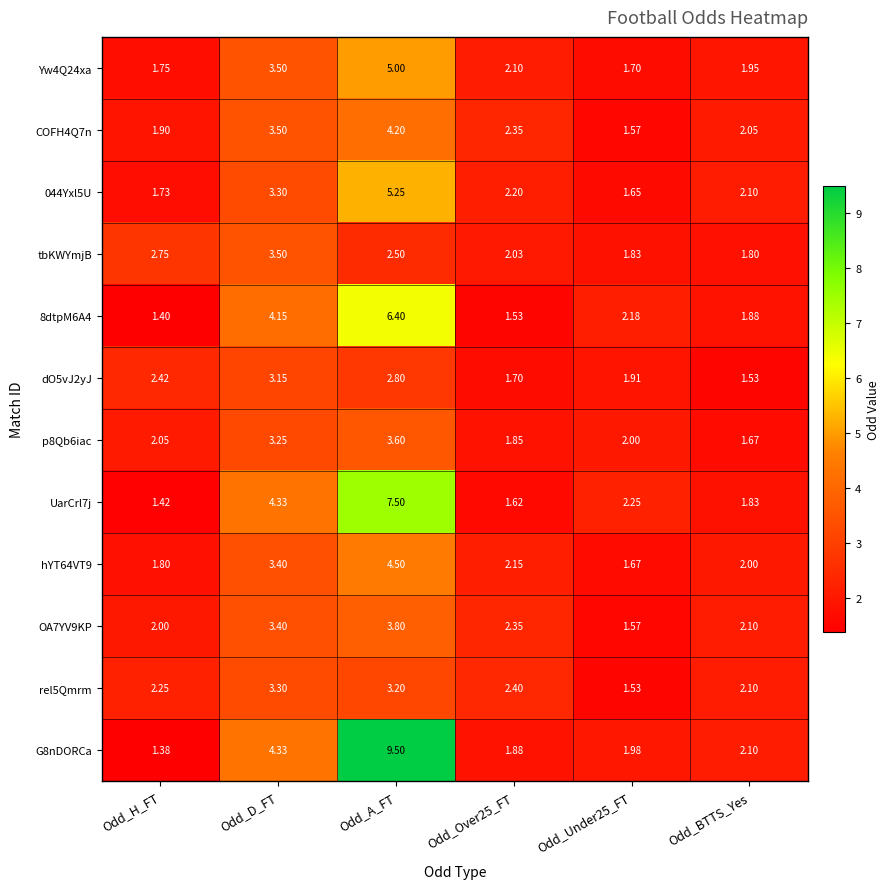

Between Odd_H_FT and Odd_BTTS_Yes, which series saw the biggest shift?

tbKWYmjB